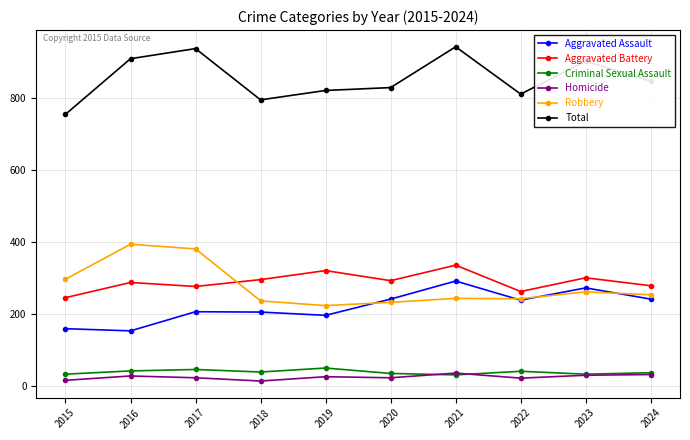

What is the spread (max minus min) of values at 2020?

804